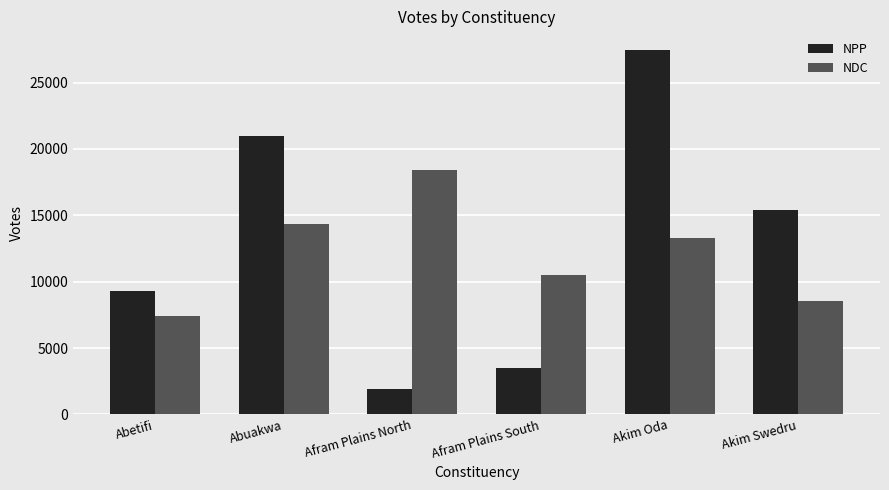

Reading right to left, extract all data points from this chart.

NPP: 15408	27490	3522	1915	20968	9271
NDC: 8570	13322	10482	18385	14326	7408